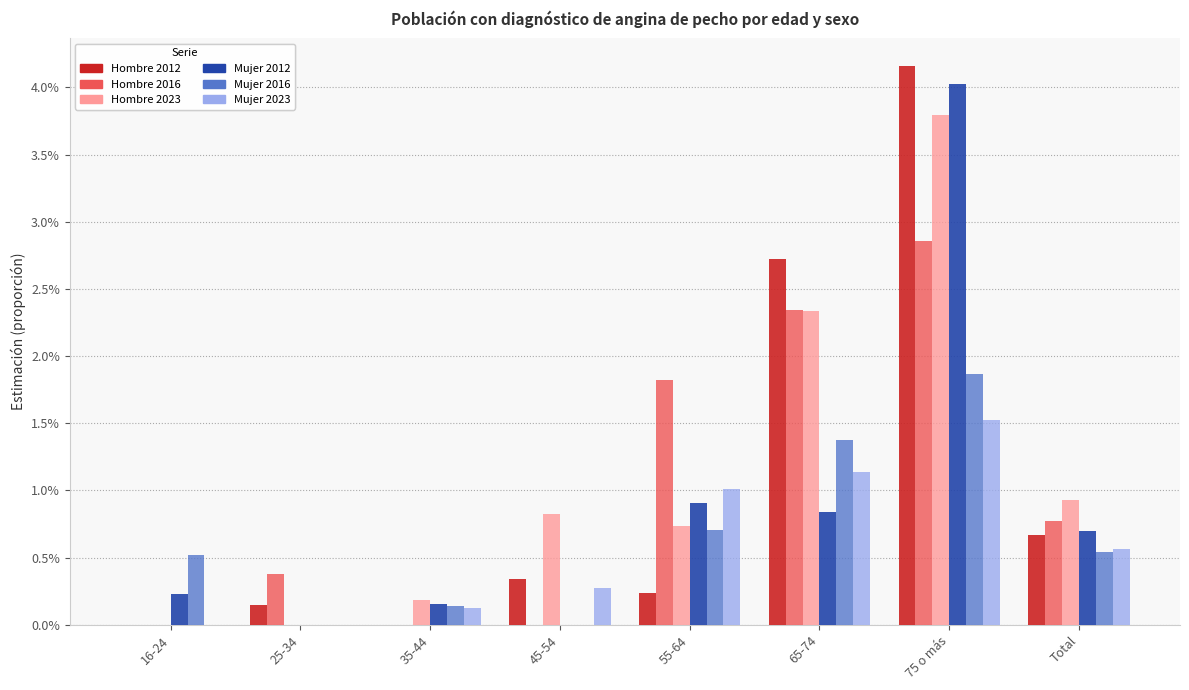

Are the bars grouped side by side (vs. stacked)?

Yes